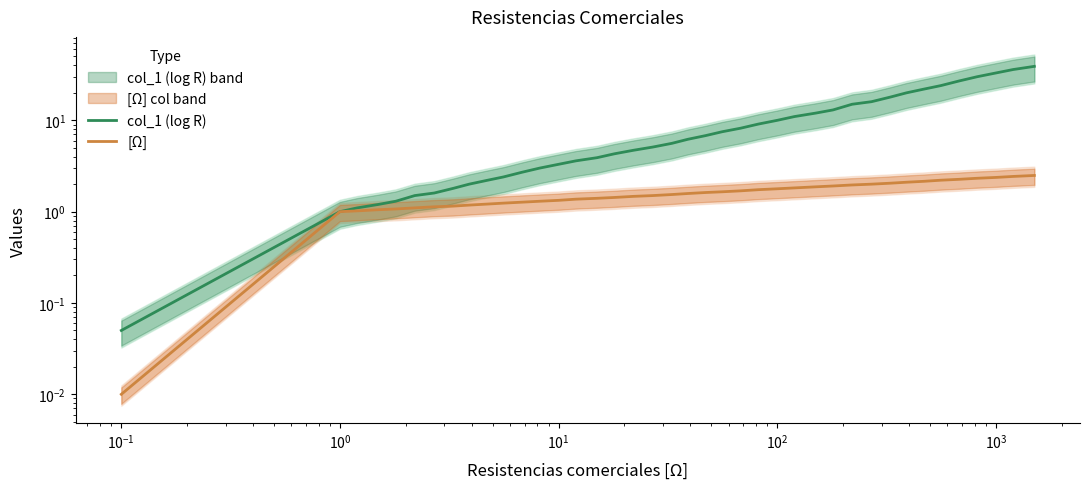

List the series in order of their peak value, lowest first.

[Ω], col_1 (log R)